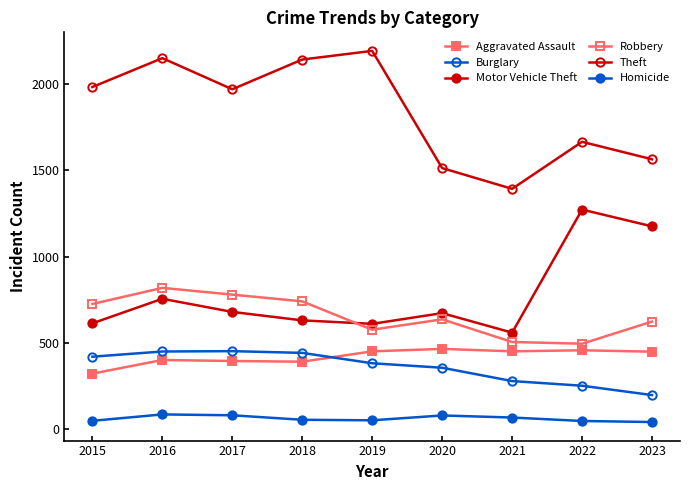

What is the difference between the maximum and minimum values in the Homicide series?

44